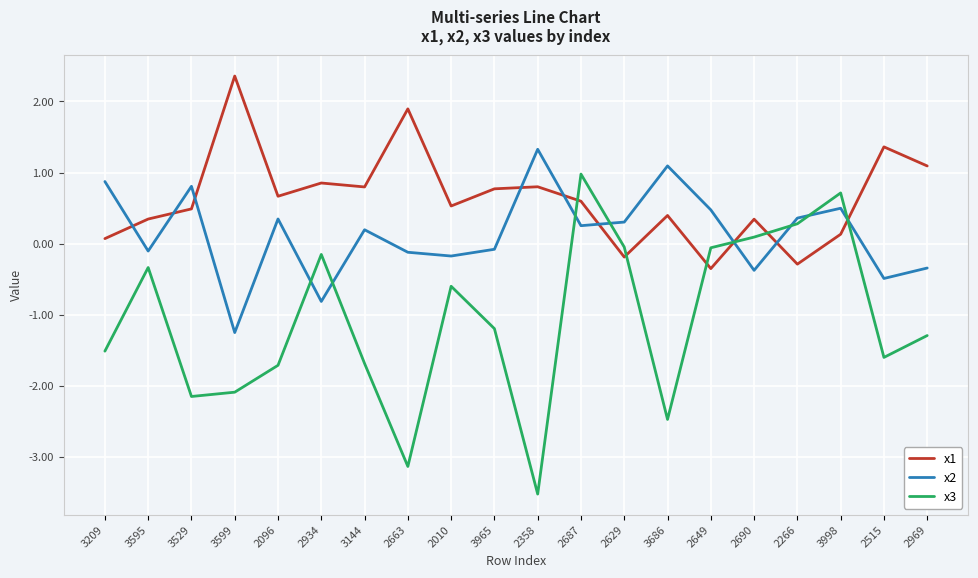

What position from the right is 2358?

10